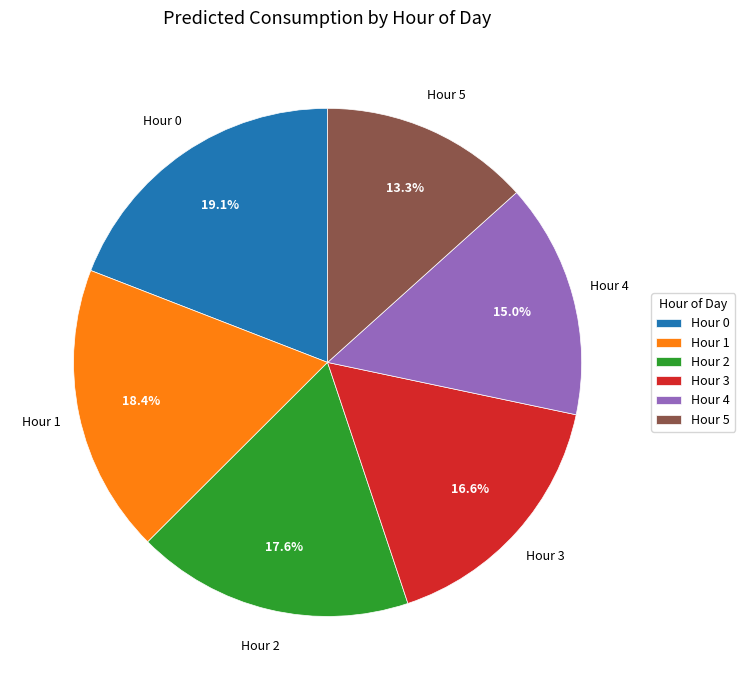

Approximately how many times larger is the value at Hour 3 compared to Hour 1?

0.9